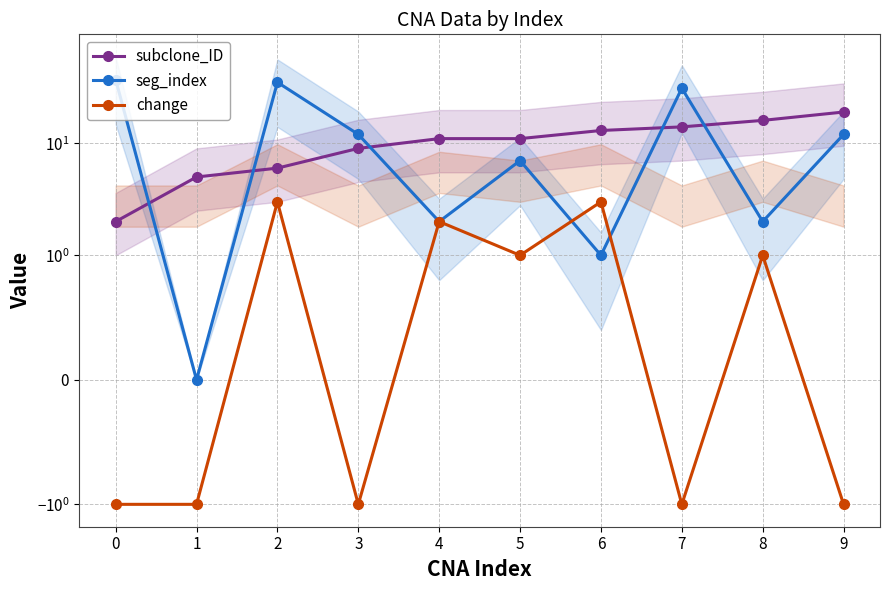

Which series has the widest spread of values?

seg_index